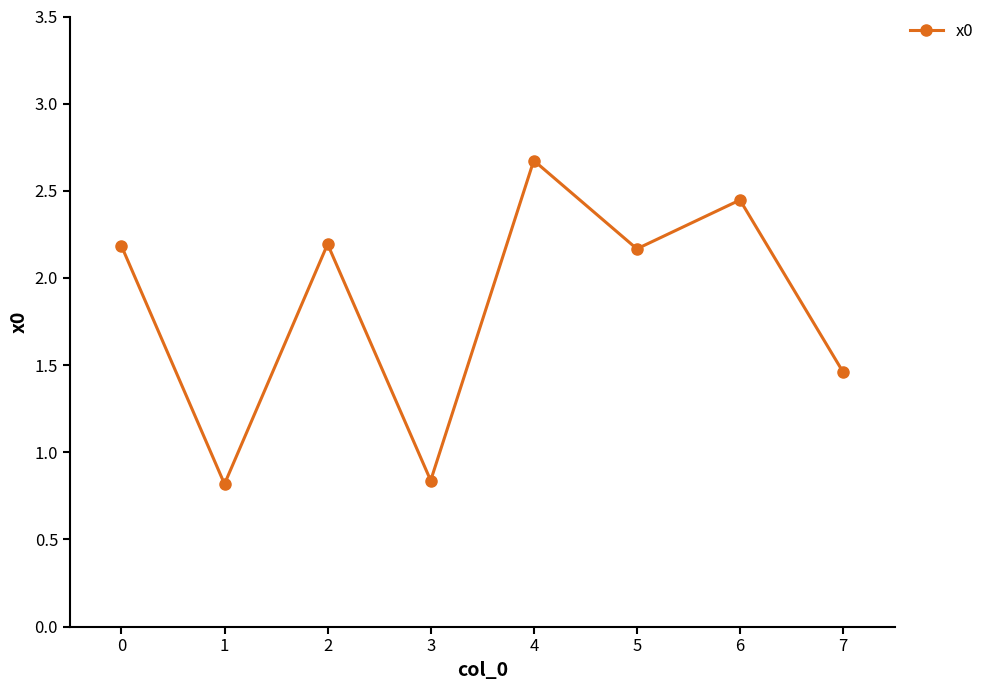

How many values exceed 2?

5